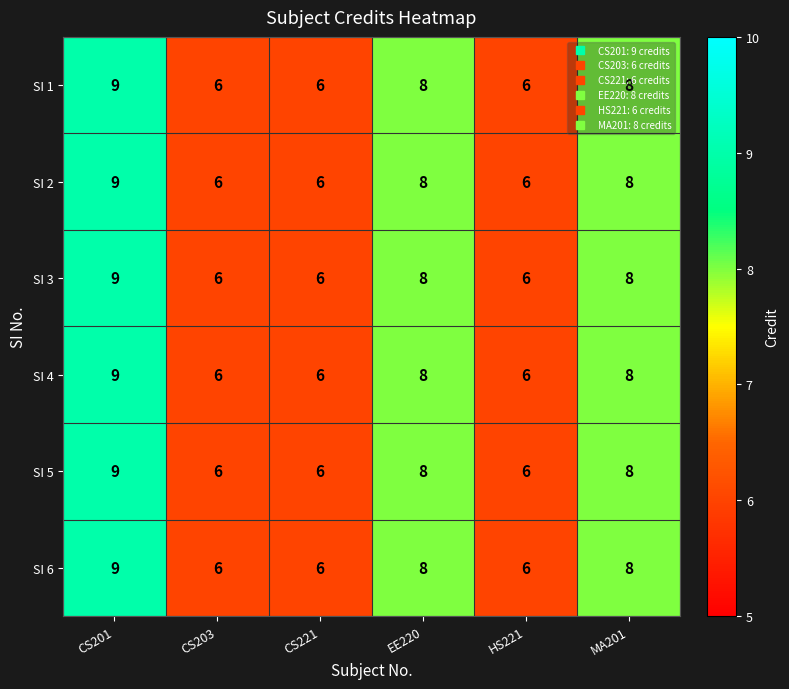

The SI 3 series shows 8 at HS221. True or false?

False